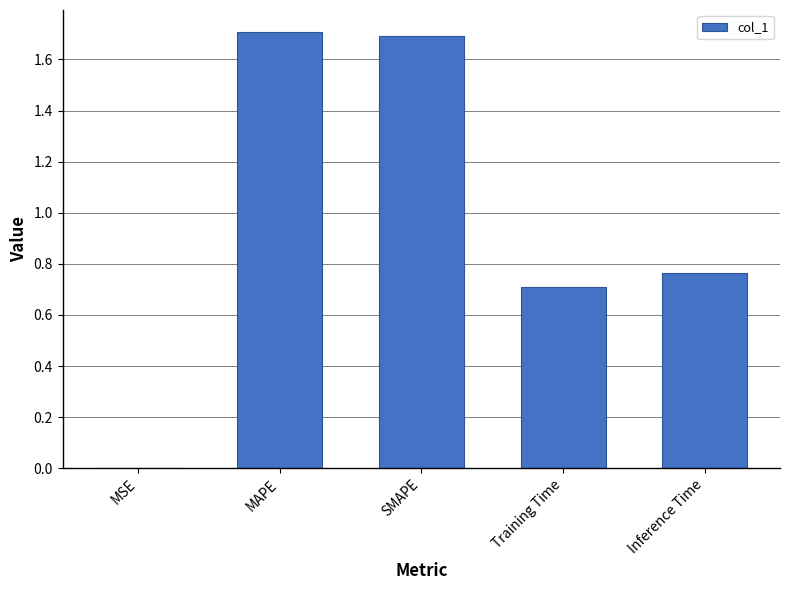

What is the sum of all values?

4.9